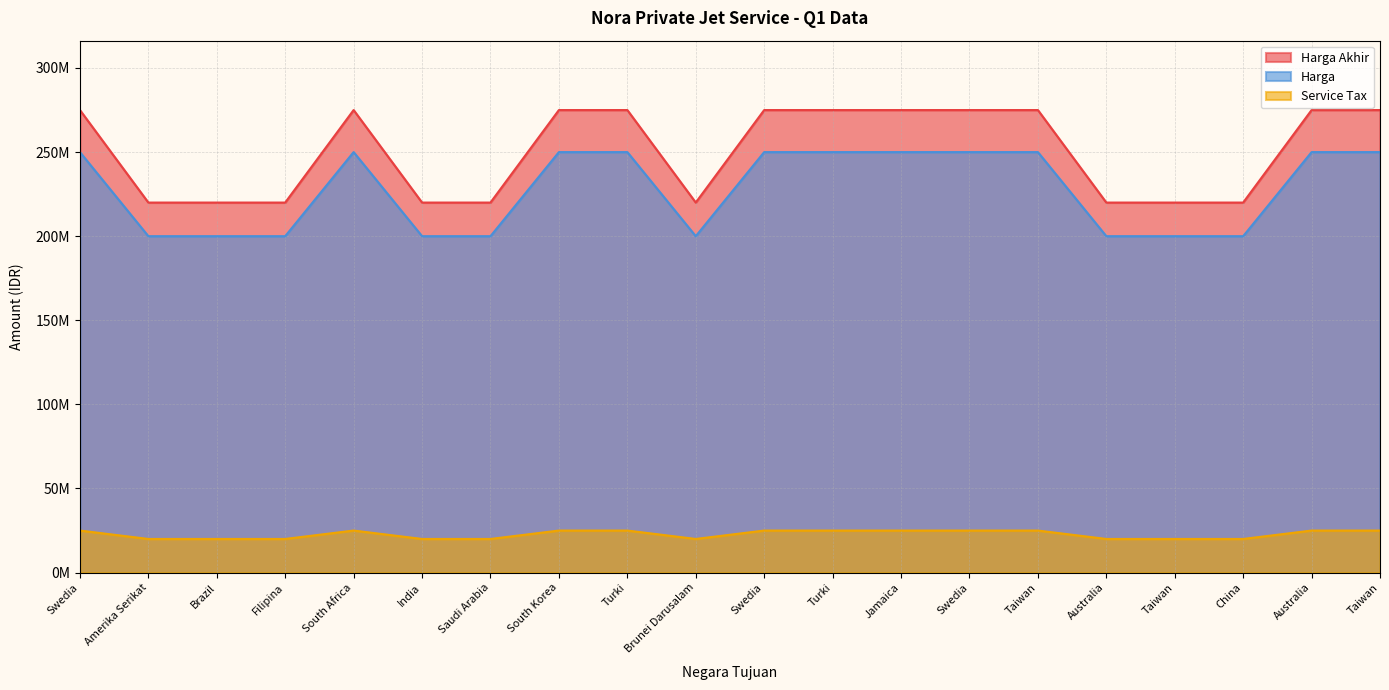

What are all the series names shown in the legend?

Harga Akhir, Harga, Service Tax